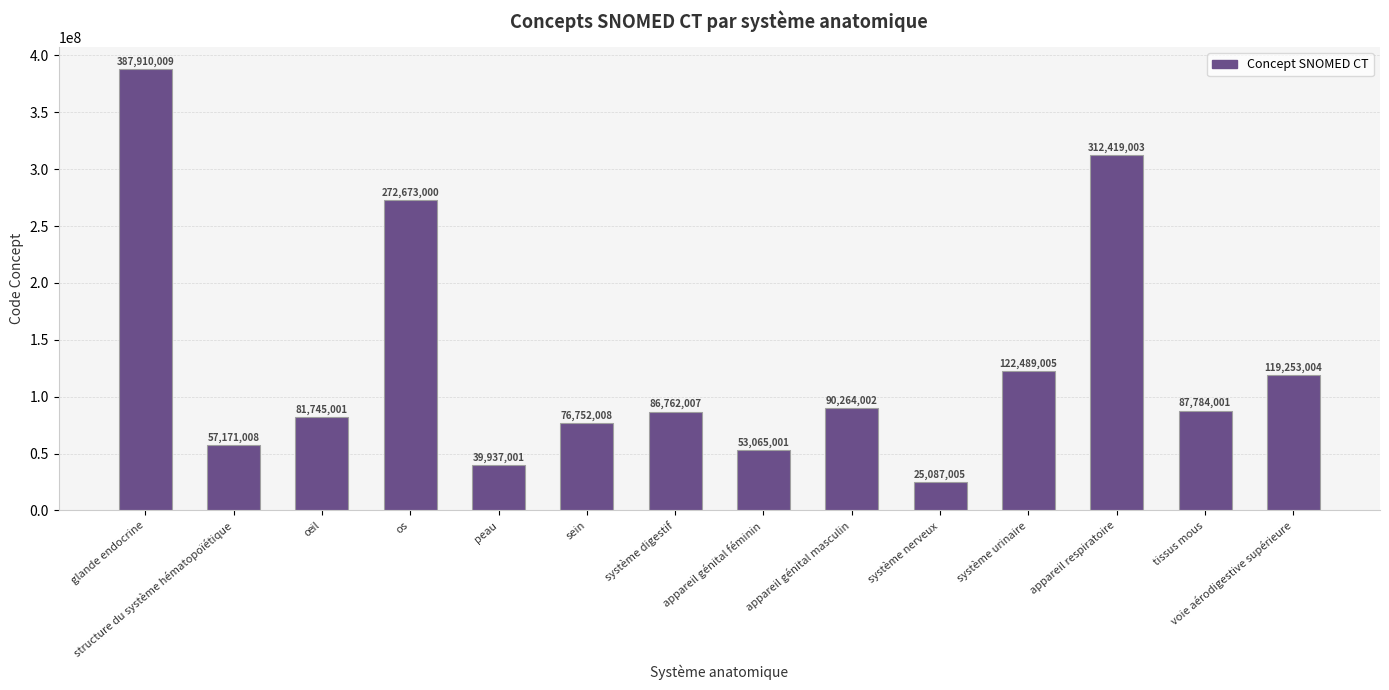

What is the change in value from os to système urinaire?

-150183995